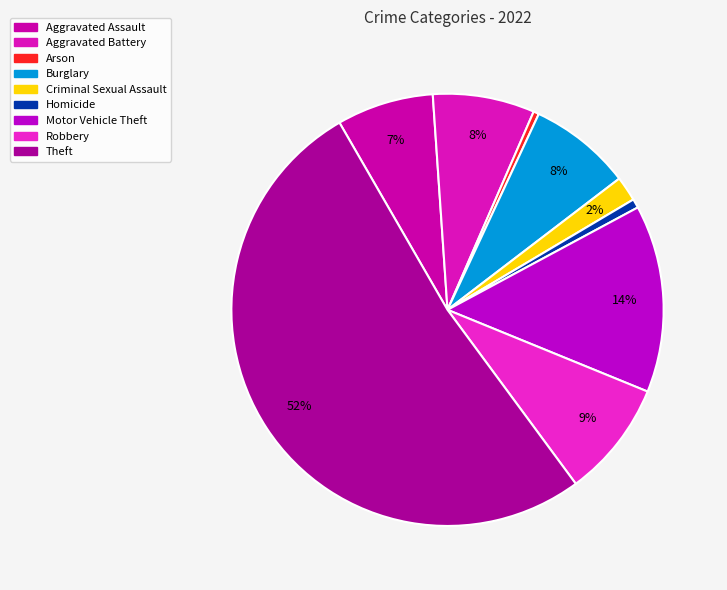

To the nearest percent, what percentage of the pie is Theft?

52%